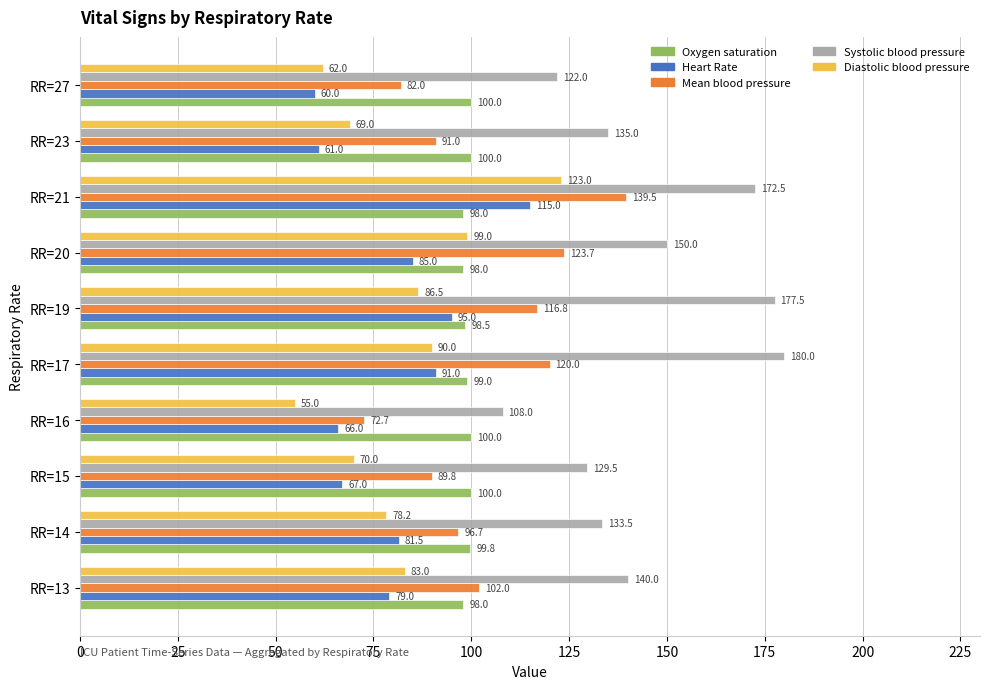

Read the Mean blood pressure value at RR=19.

116.8